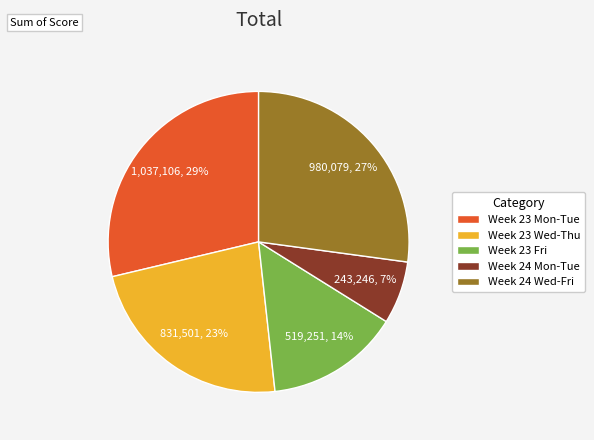

Approximately how many times larger is the value at Week 23 Fri compared to Week 23 Wed-Thu?

0.6